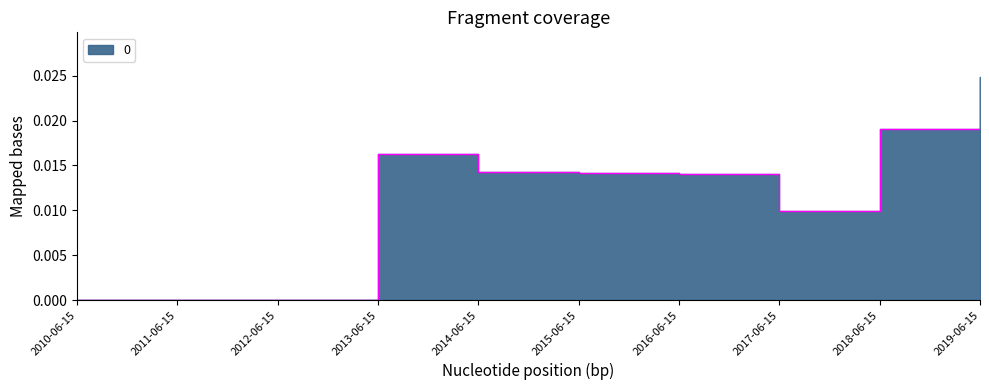

How many points are lower than both their immediate neighbors (excluding endpoints)?

1